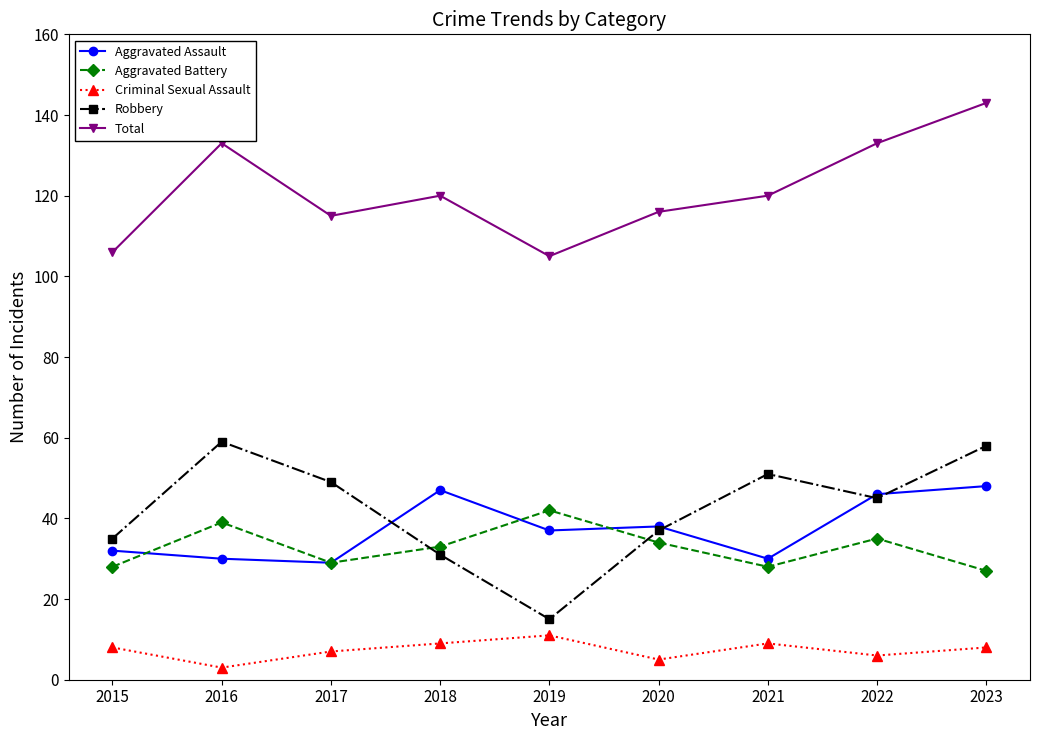

What is the difference between the Total values at 2018 and 2017?

5